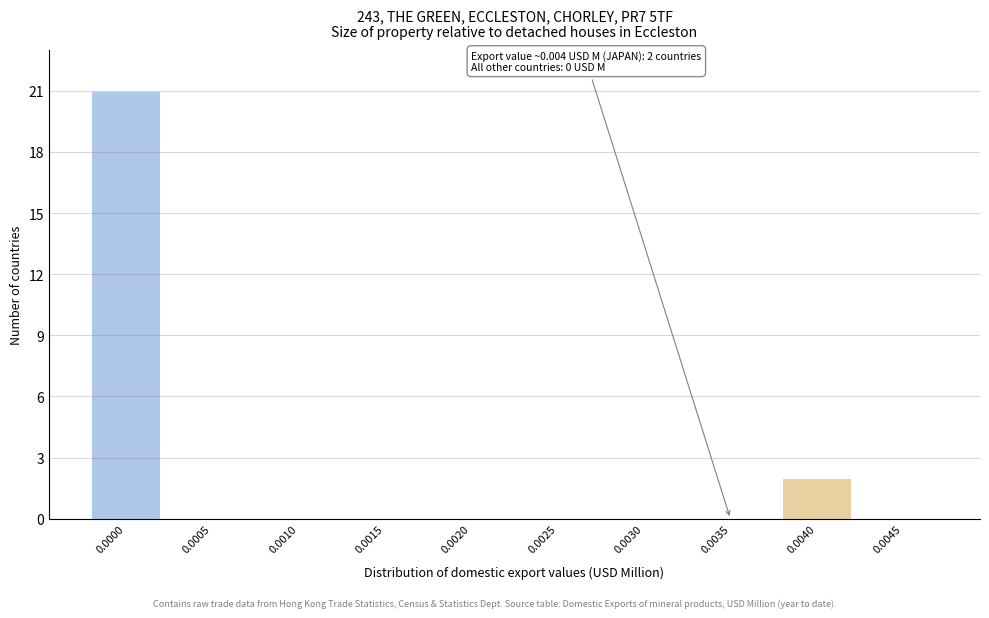

Reading right to left, extract all data points from this chart.

0.0045=0	0.0040=2	0.0035=0	0.0030=0	0.0025=0	0.0020=0	0.0015=0	0.0010=0	0.0005=0	0.0000=21